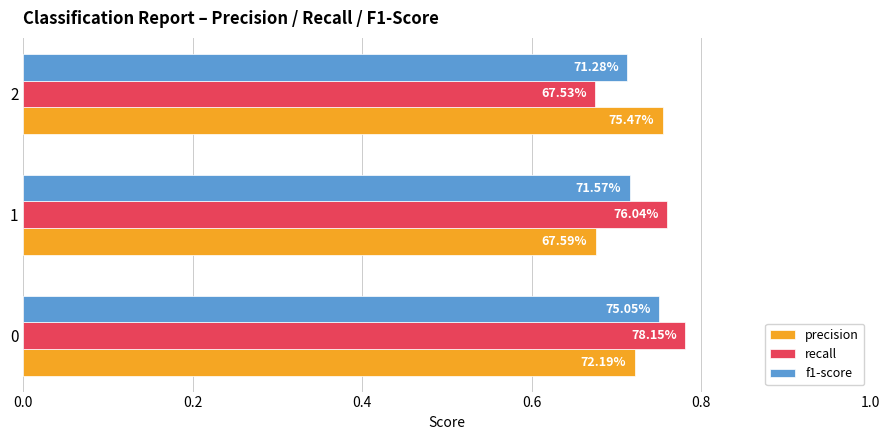

Reading left to right, what are all the values shown in this chart?

precision: 0.0=0.7	0.2=0.7	0.4=0.8
recall: 0.0=0.8	0.2=0.8	0.4=0.7
f1-score: 0.0=0.8	0.2=0.7	0.4=0.7